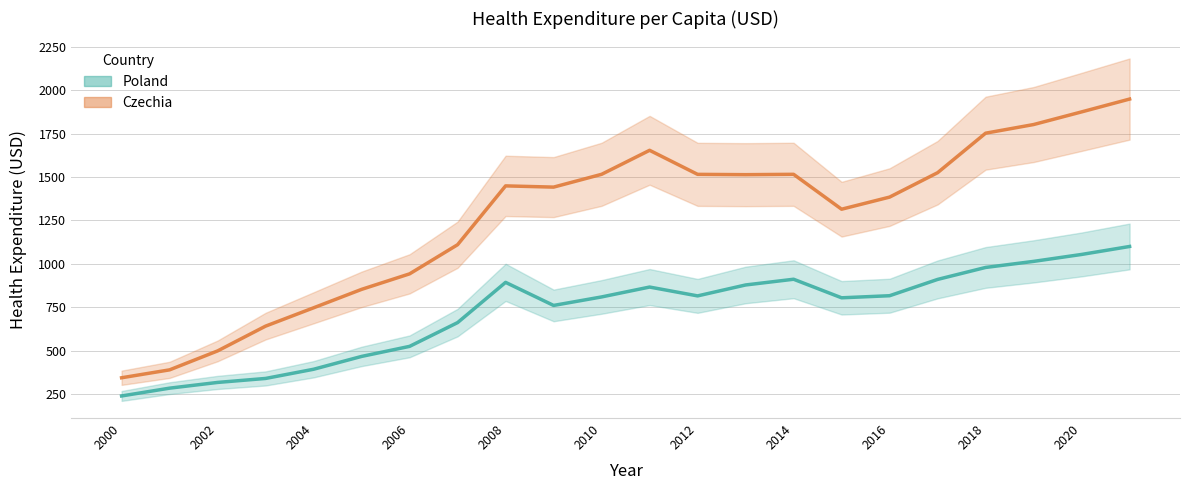

What is the smallest value displayed?

238.0